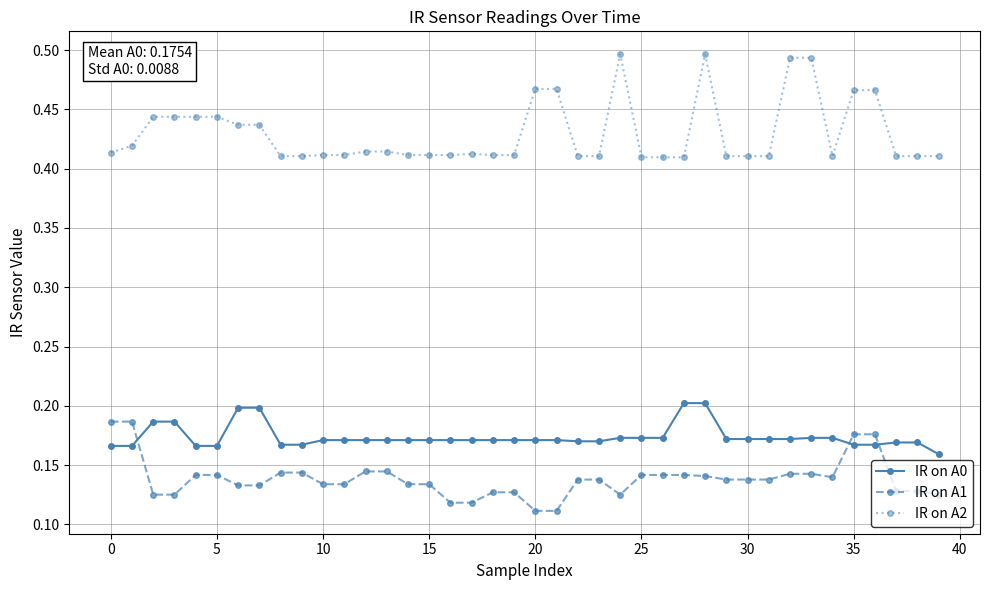

True or false: IR on A2 and IR on A1 intersect in this chart.

False